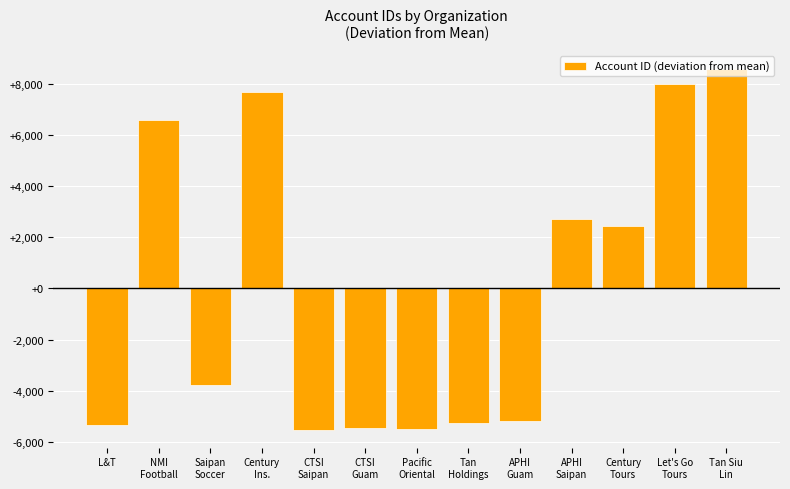

The value at APHI
Guam is -8758.0. True or false?

False